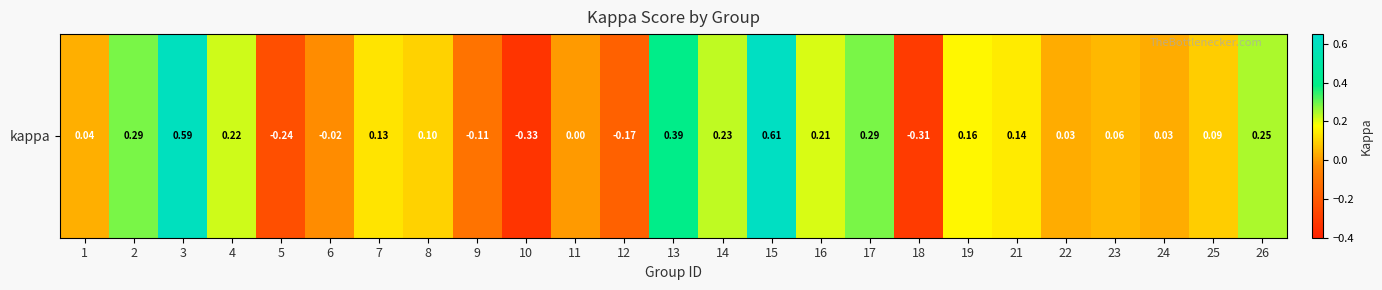

What is the change in value from 19 to 22?

-0.1